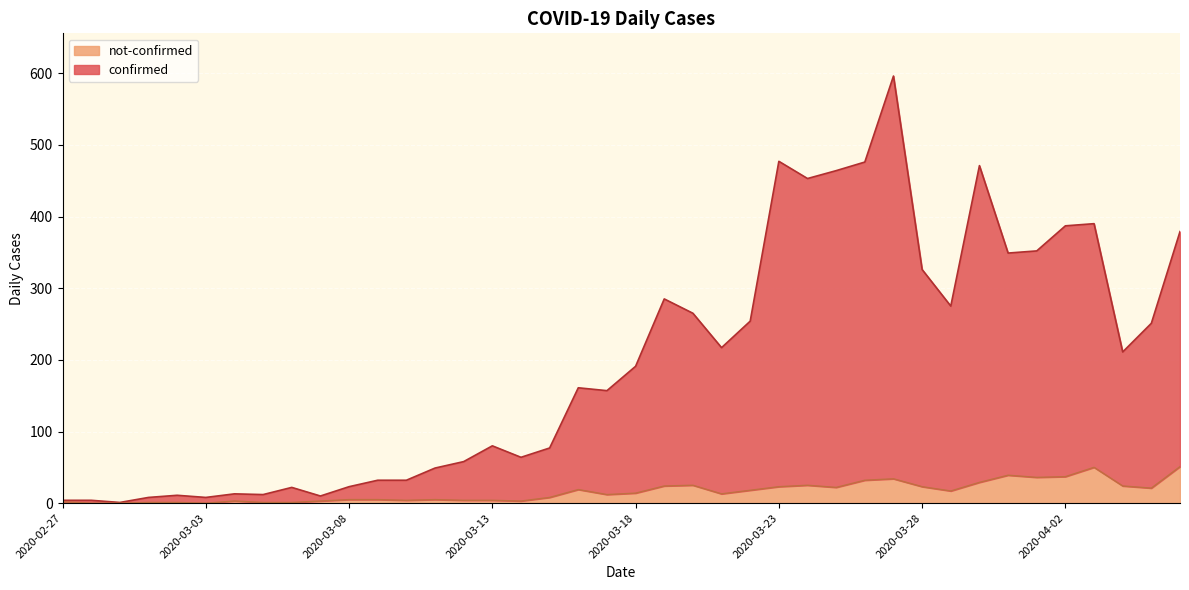

At which category does confirmed reach its first local peak?

2020-03-02